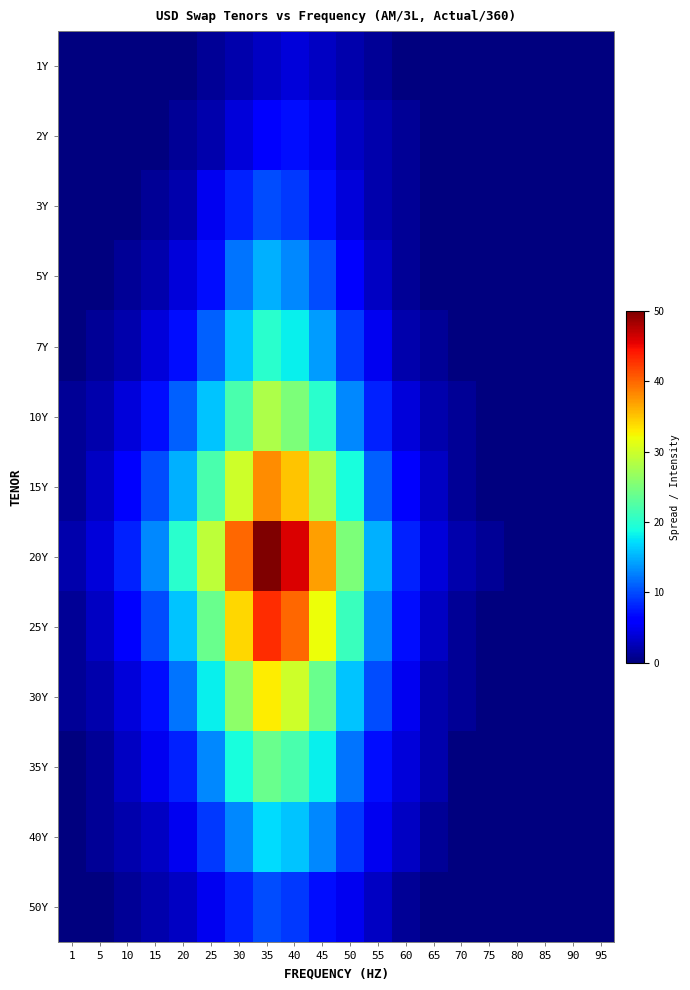

Reading left to right, transcribe all the data shown in this chart.

1Y: 1=0	5=0	10=0	15=0	20=0	25=1	30=2	35=3	40=4	45=3	50=2	55=1	60=0	65=0	70=0	75=0	80=0	85=0	90=0	95=0
2Y: 1=0	5=0	10=0	15=0	20=1	25=2	30=4	35=6	40=7	45=5	50=3	55=2	60=1	65=0	70=0	75=0	80=0	85=0	90=0	95=0
3Y: 1=0	5=0	10=0	15=1	20=2	25=5	30=8	35=10	40=9	45=7	50=4	55=2	60=1	65=0	70=0	75=0	80=0	85=0	90=0	95=0
5Y: 1=0	5=0	10=1	15=2	20=4	25=7	30=12	35=15	40=13	45=10	50=6	55=3	60=1	65=0	70=0	75=0	80=0	85=0	90=0	95=0
7Y: 1=0	5=1	10=2	15=4	20=7	25=11	30=16	35=20	40=18	45=14	50=9	55=5	60=2	65=1	70=0	75=0	80=0	85=0	90=0	95=0
10Y: 1=1	5=2	10=4	15=7	20=11	25=16	30=22	35=28	40=25	45=20	50=13	55=8	60=4	65=2	70=1	75=0	80=0	85=0	90=0	95=0
15Y: 1=1	5=3	10=6	15=10	20=15	25=22	30=30	35=38	40=35	45=28	50=19	55=11	60=6	65=3	70=1	75=0	80=0	85=0	90=0	95=0
20Y: 1=2	5=4	10=8	15=13	20=20	25=29	30=40	35=50	40=46	45=37	50=25	55=15	60=8	65=4	70=2	75=1	80=0	85=0	90=0	95=0
25Y: 1=1	5=3	10=6	15=10	20=16	25=24	30=34	35=43	40=40	45=32	50=21	55=13	60=7	65=3	70=1	75=0	80=0	85=0	90=0	95=0
30Y: 1=1	5=2	10=4	15=7	20=12	25=18	30=26	35=33	40=30	45=24	50=16	55=10	60=5	65=2	70=1	75=0	80=0	85=0	90=0	95=0
35Y: 1=0	5=1	10=3	15=5	20=8	25=13	30=19	35=24	40=22	45=18	50=12	55=7	60=4	65=2	70=0	75=0	80=0	85=0	90=0	95=0
40Y: 1=0	5=1	10=2	15=3	20=5	25=9	30=13	35=17	40=16	45=13	50=9	55=5	60=3	65=1	70=0	75=0	80=0	85=0	90=0	95=0
50Y: 1=0	5=0	10=1	15=2	20=3	25=5	30=8	35=10	40=9	45=7	50=5	55=3	60=1	65=0	70=0	75=0	80=0	85=0	90=0	95=0